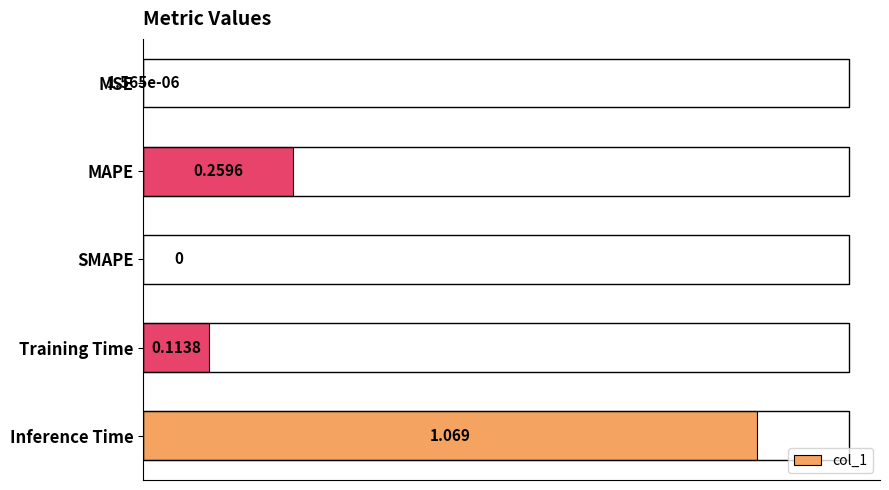

Which category has the highest value across all series?

Inference Time